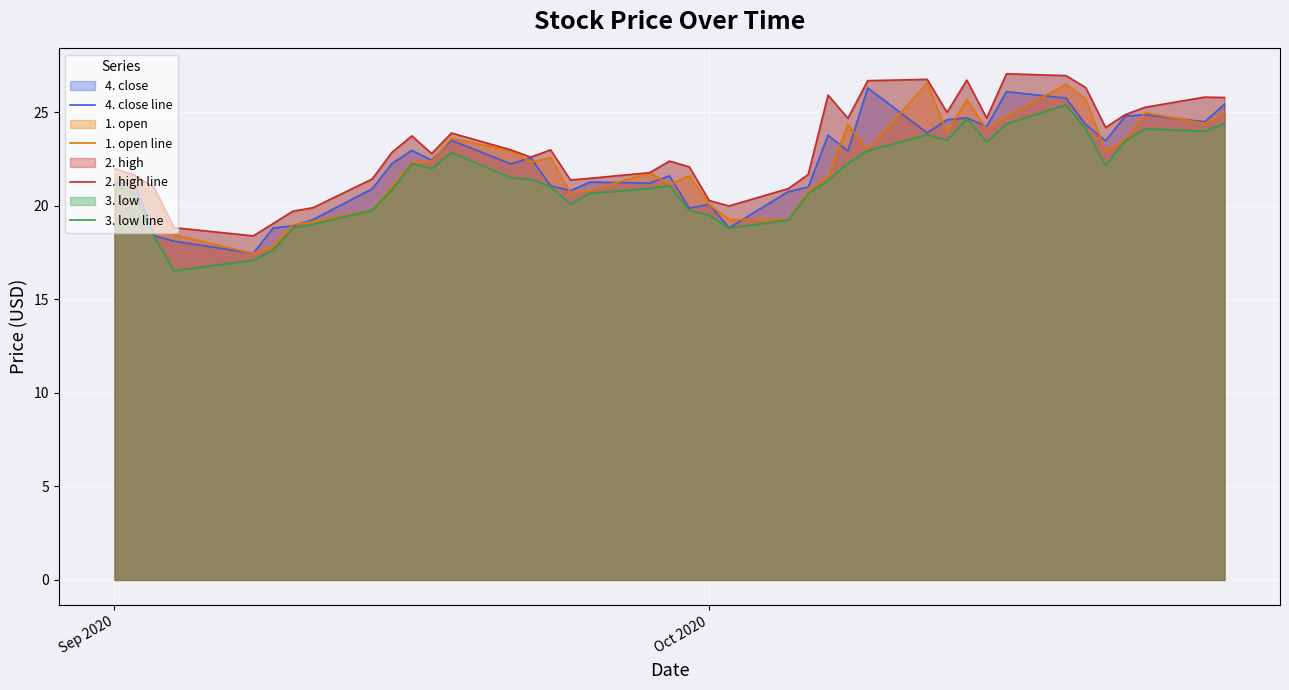

What is the minimum value for 4. close line?

17.5